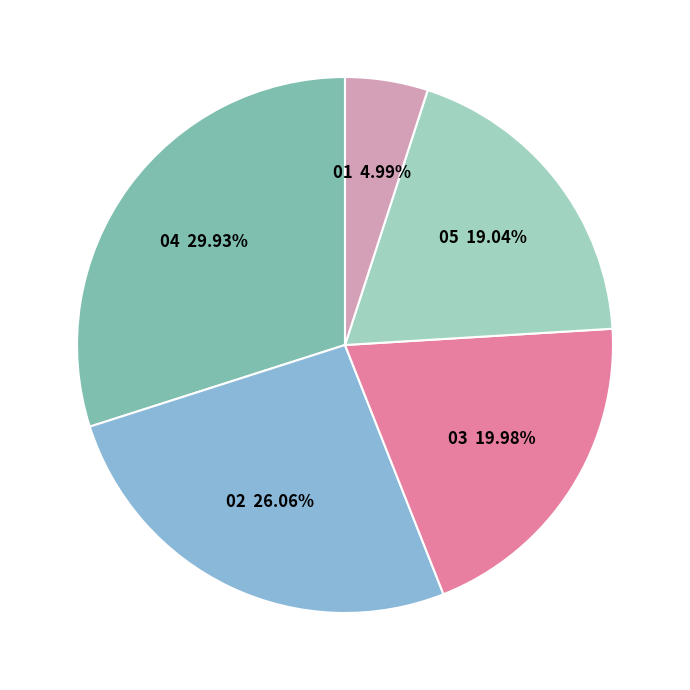

Is there a majority slice in this chart?

No